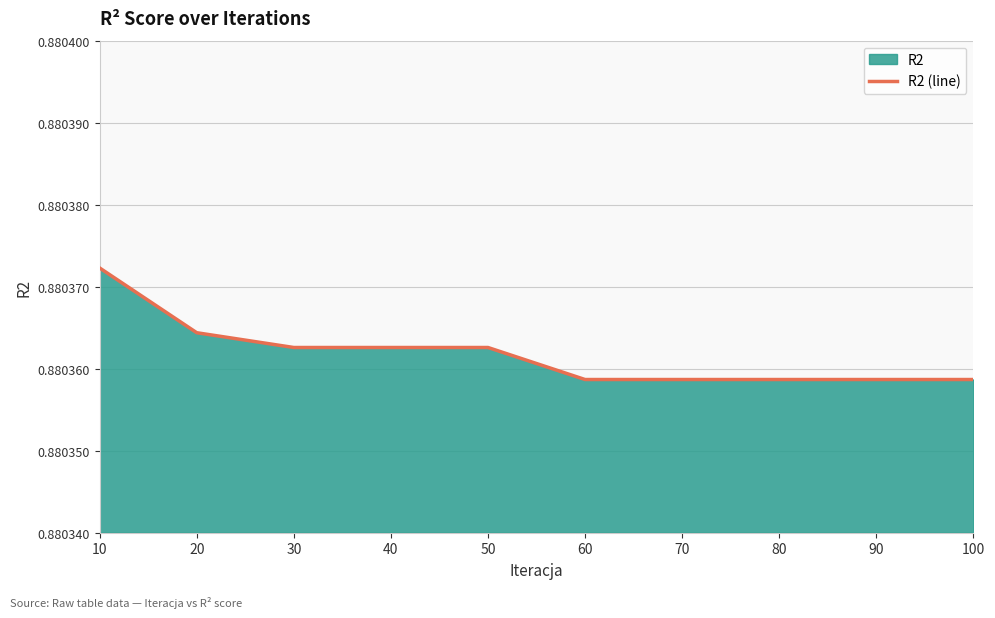

At which category does the chart reach its peak across all series?

10